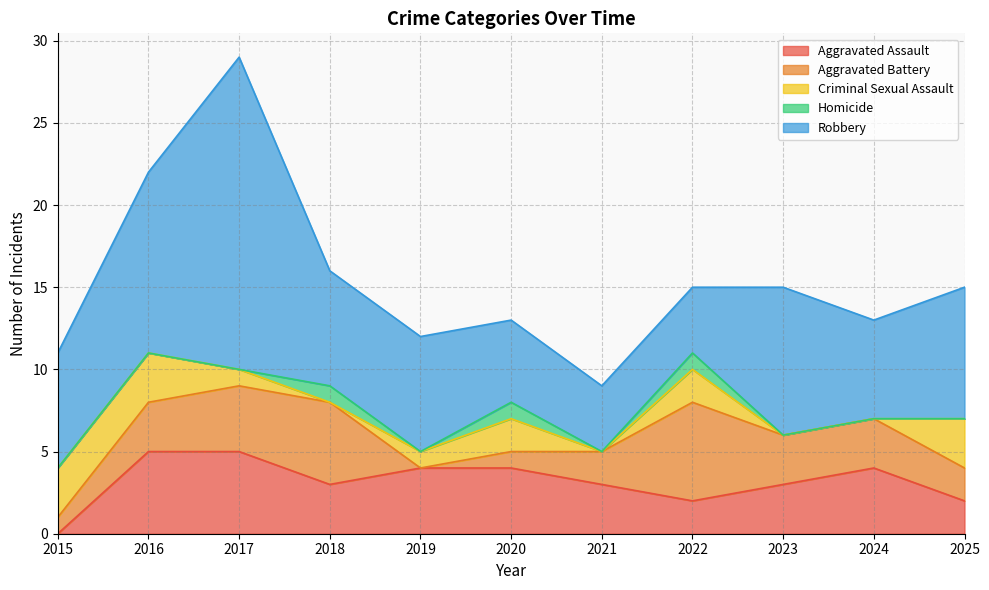

In Robbery, how many points are lower than both neighbors (excluding endpoints)?

1